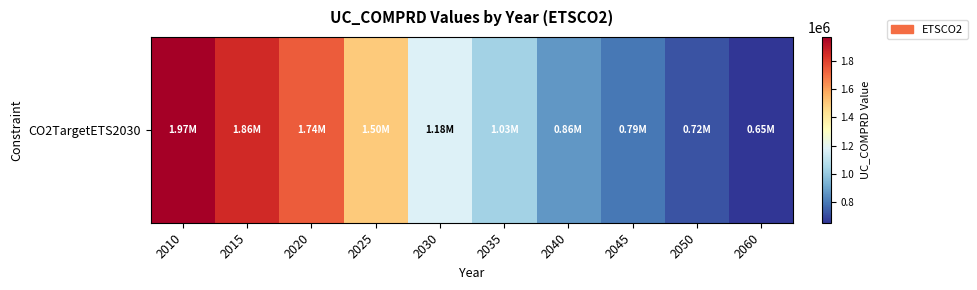

Between 2035 and 2010, which is larger?

2010